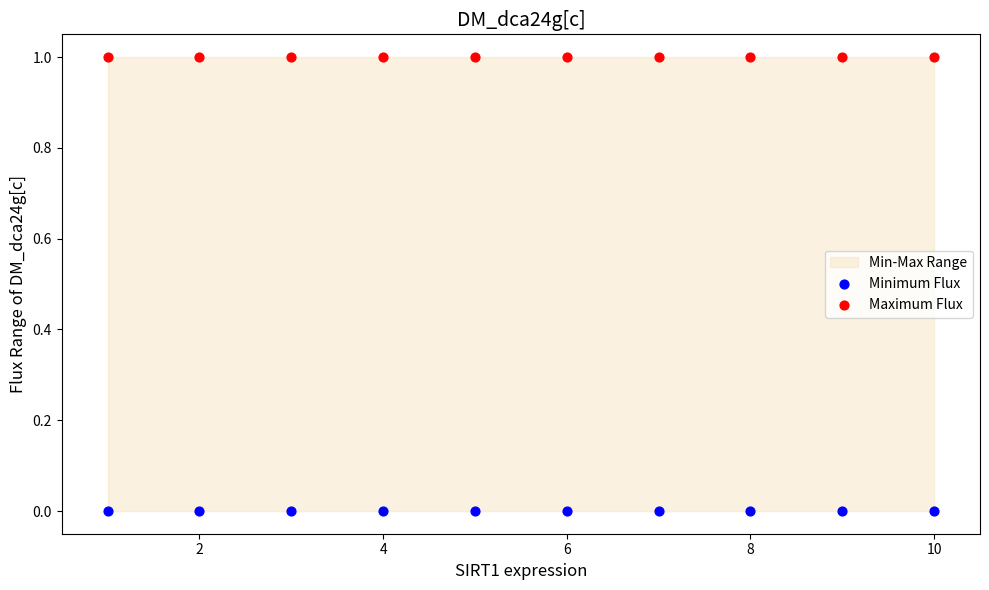

Which series contains the highest Y value?

Maximum Flux